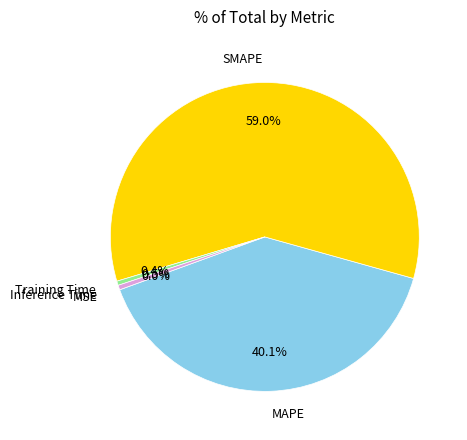

To the nearest percent, what is the difference between the largest and smallest slice percentages?

59%